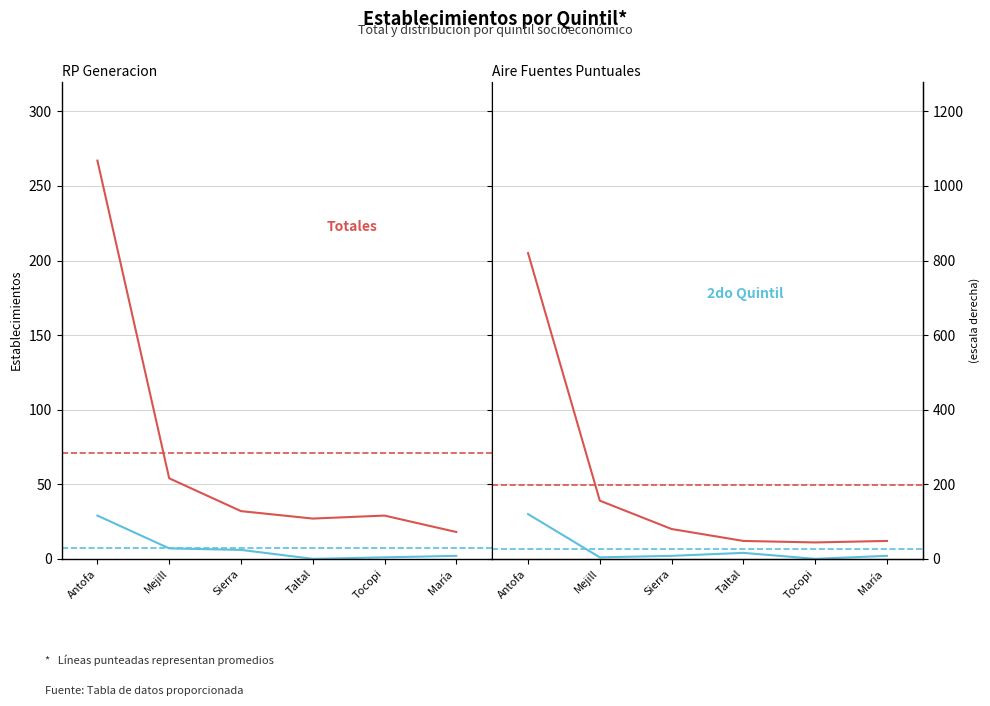

What value does the Totales series have at Taltal, to the nearest 5?

10